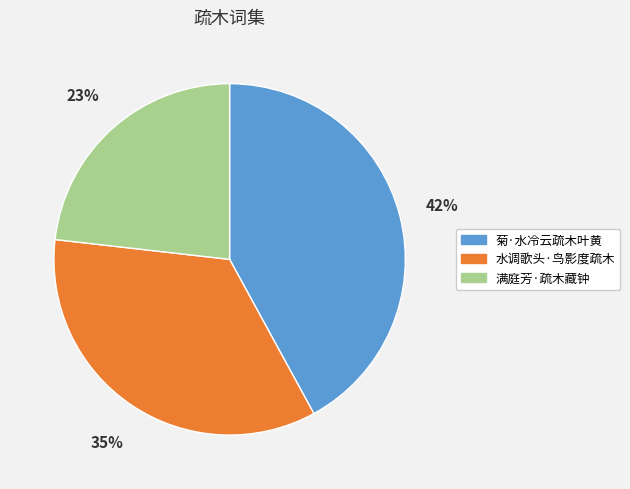

How many segments does this pie chart have?

3